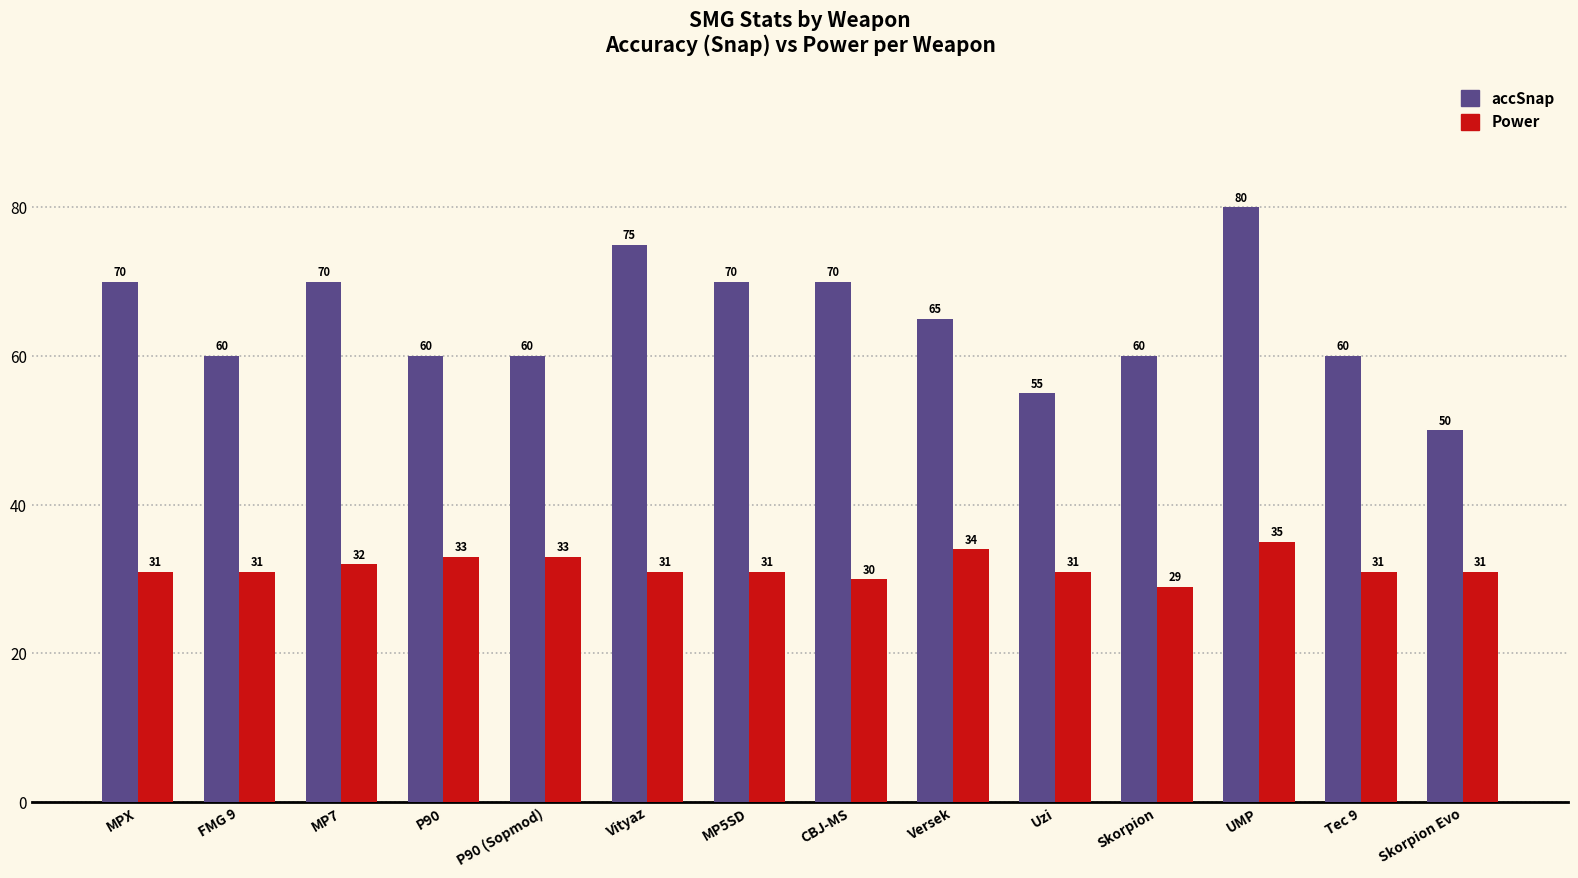

The Power series shows 32 at MP7. True or false?

True